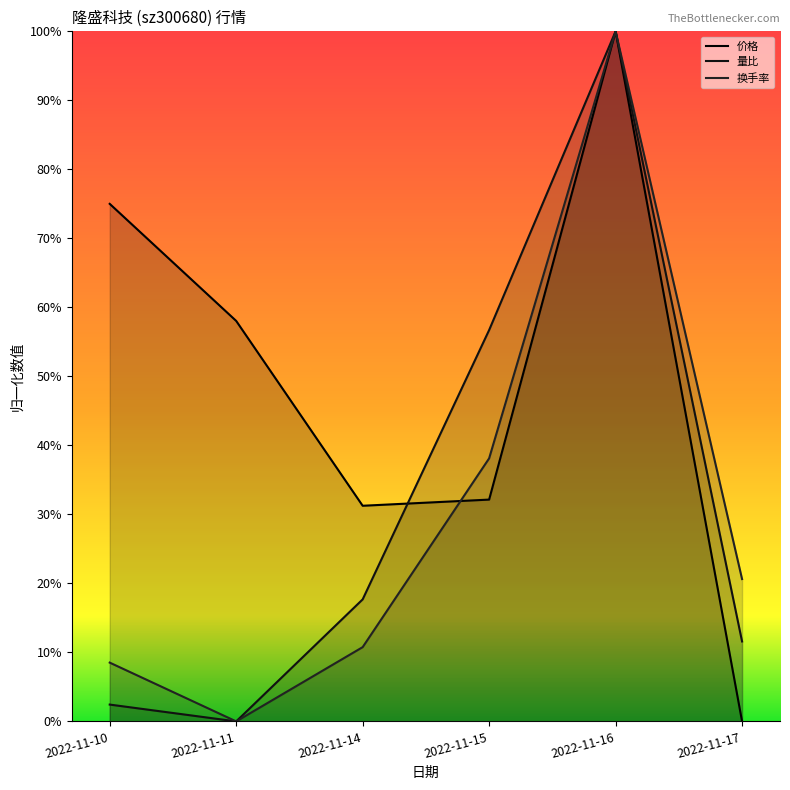

Which has a higher value, 2022-11-14 or 2022-11-15?

2022-11-15